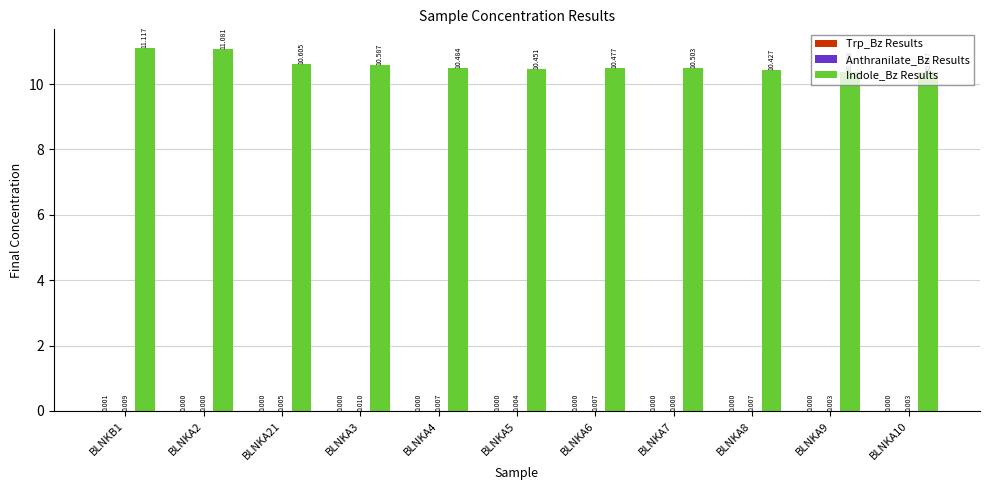

Which series has the largest total across all categories?

Indole_Bz Results